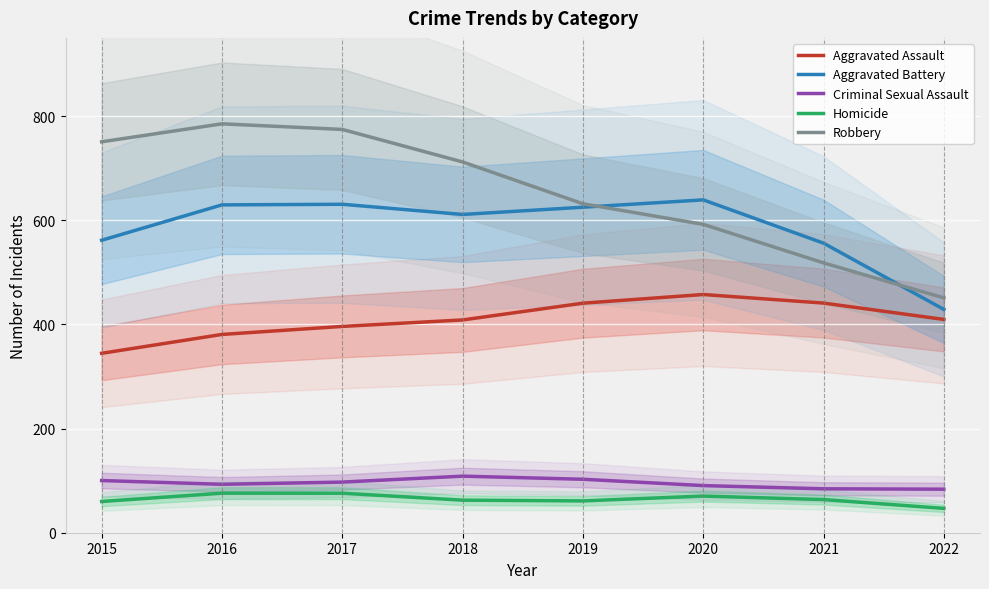

True or false: Homicide has a value of 95.4 at 2020.

False